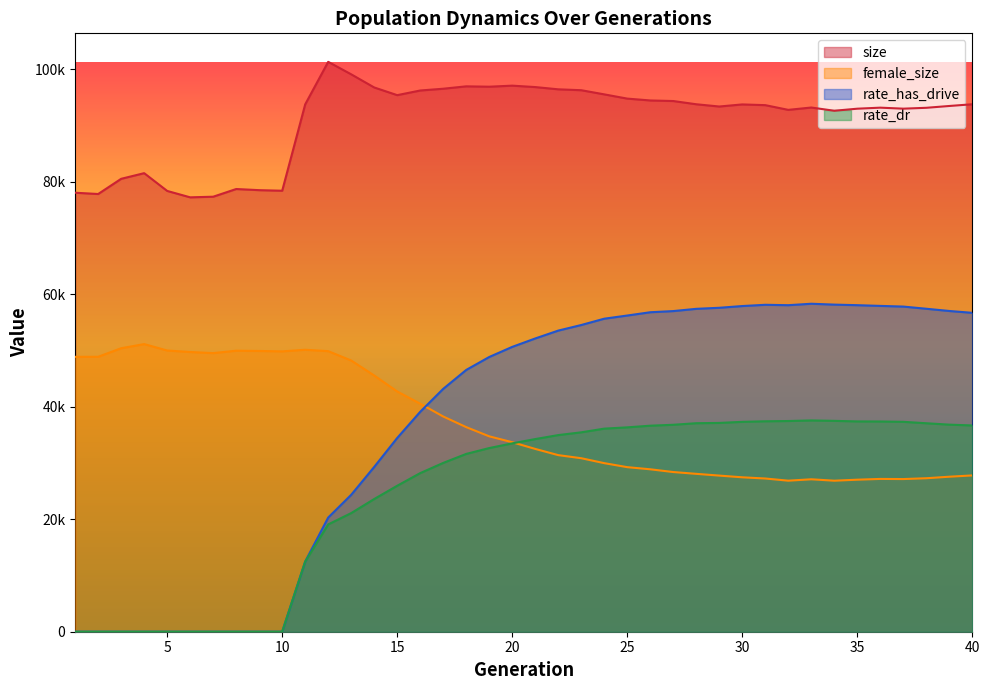

What are all the series names shown in the legend?

size, female_size, rate_has_drive, rate_dr